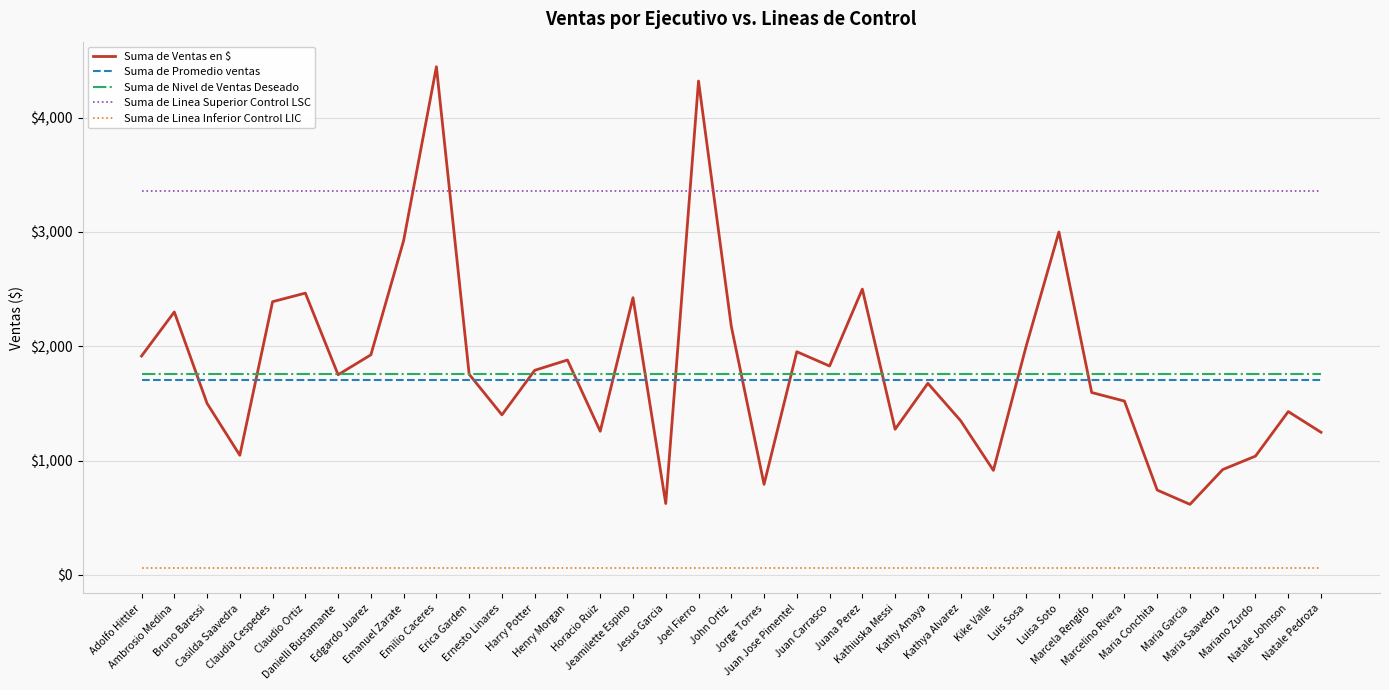

Which series has the largest total across all categories?

Suma de Linea Superior Control LSC